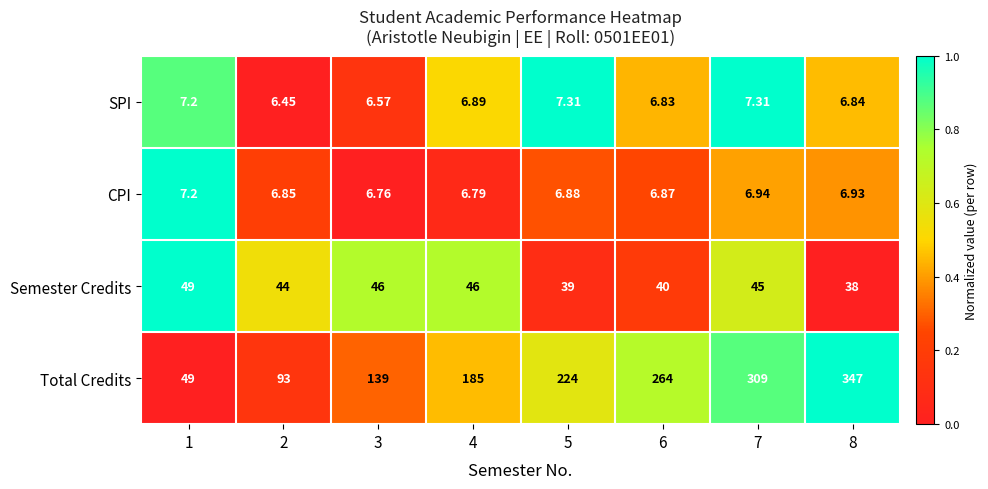

Is the value of Total Credits at 4 greater than the value of Semester Credits at 2?

Yes